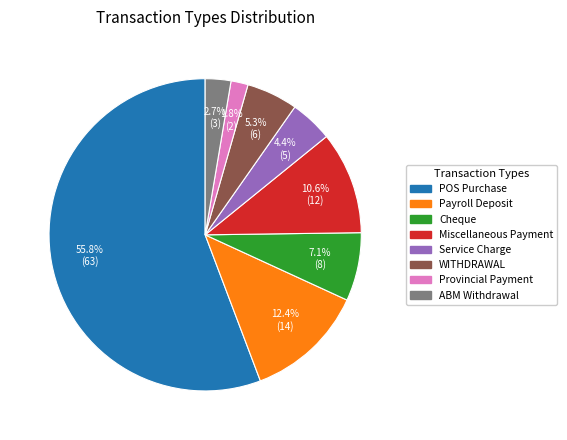

What portion of the pie excludes ABM Withdrawal?

97.3%